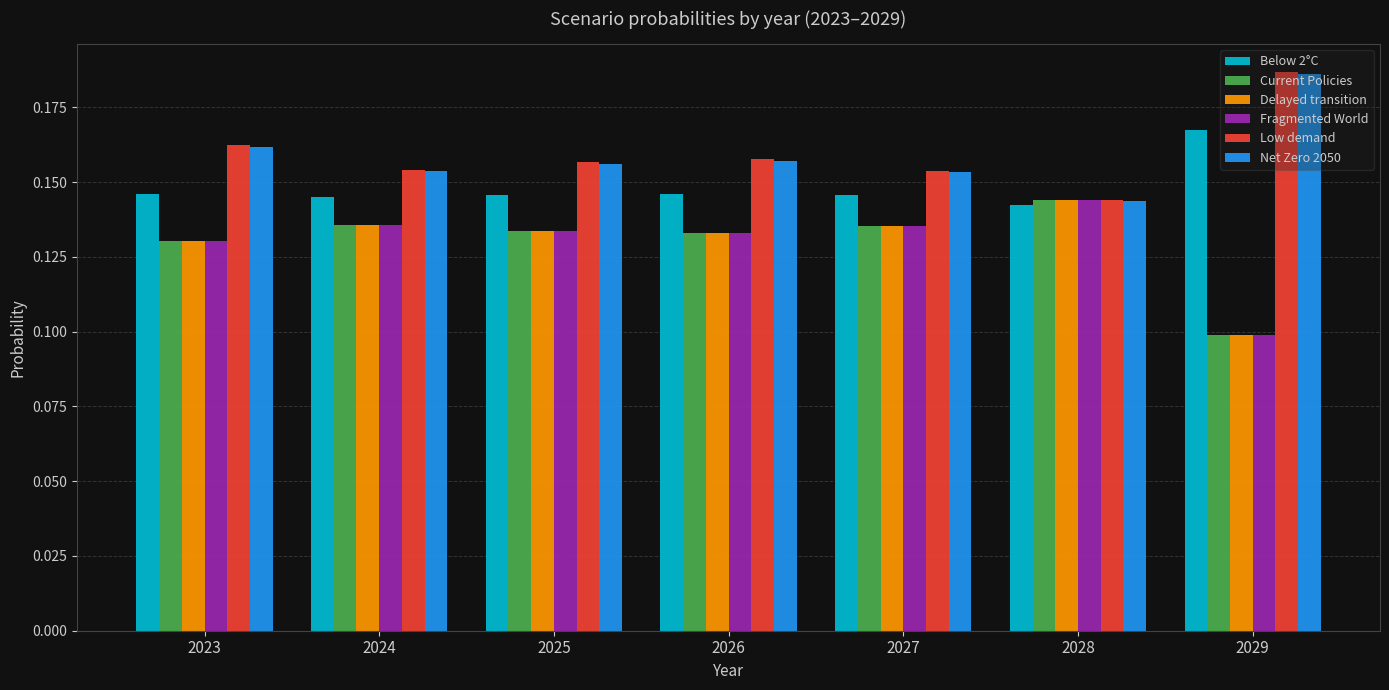

At which category does the chart reach its peak across all series?

2029